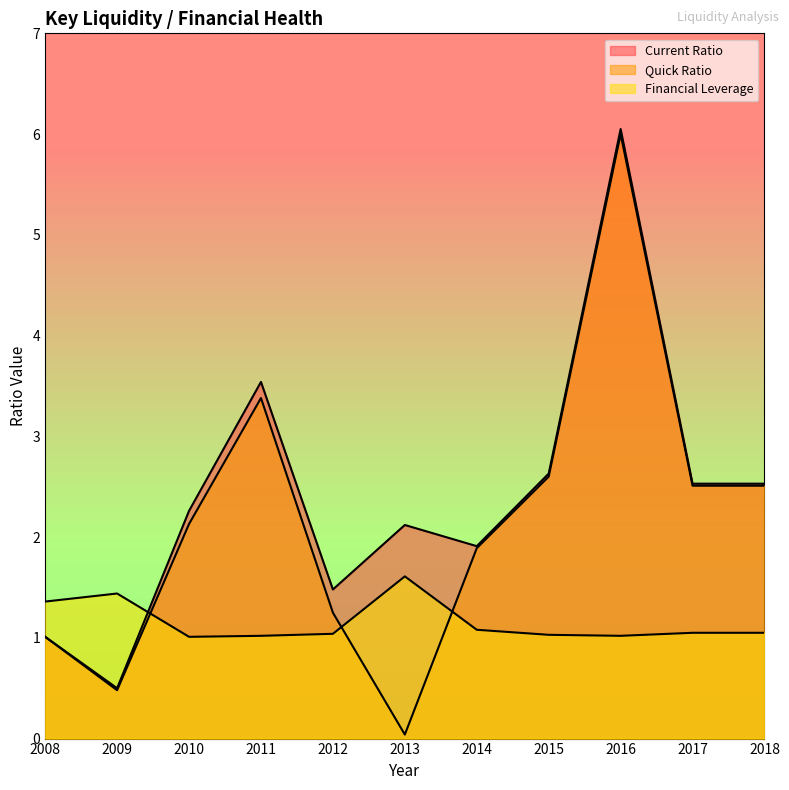

Which has a higher value, 2017 or 2012?

2017